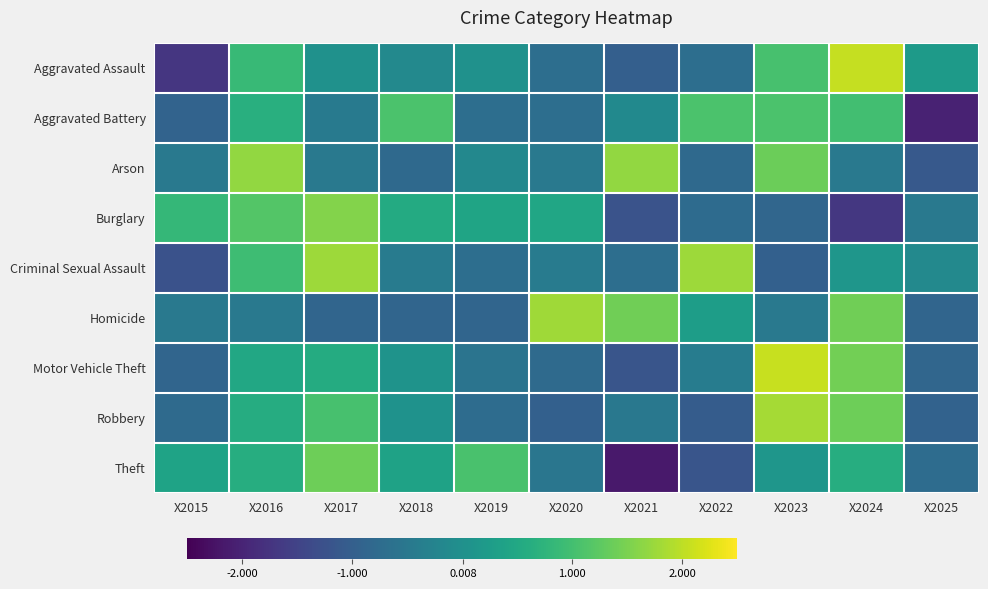

Count the number of data series in this chart.

9